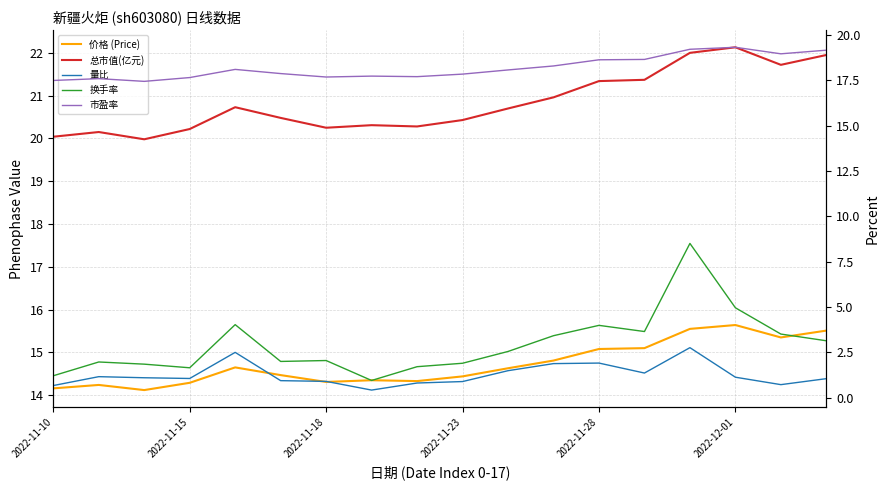

Is this an area chart (filled region under the line)?

No